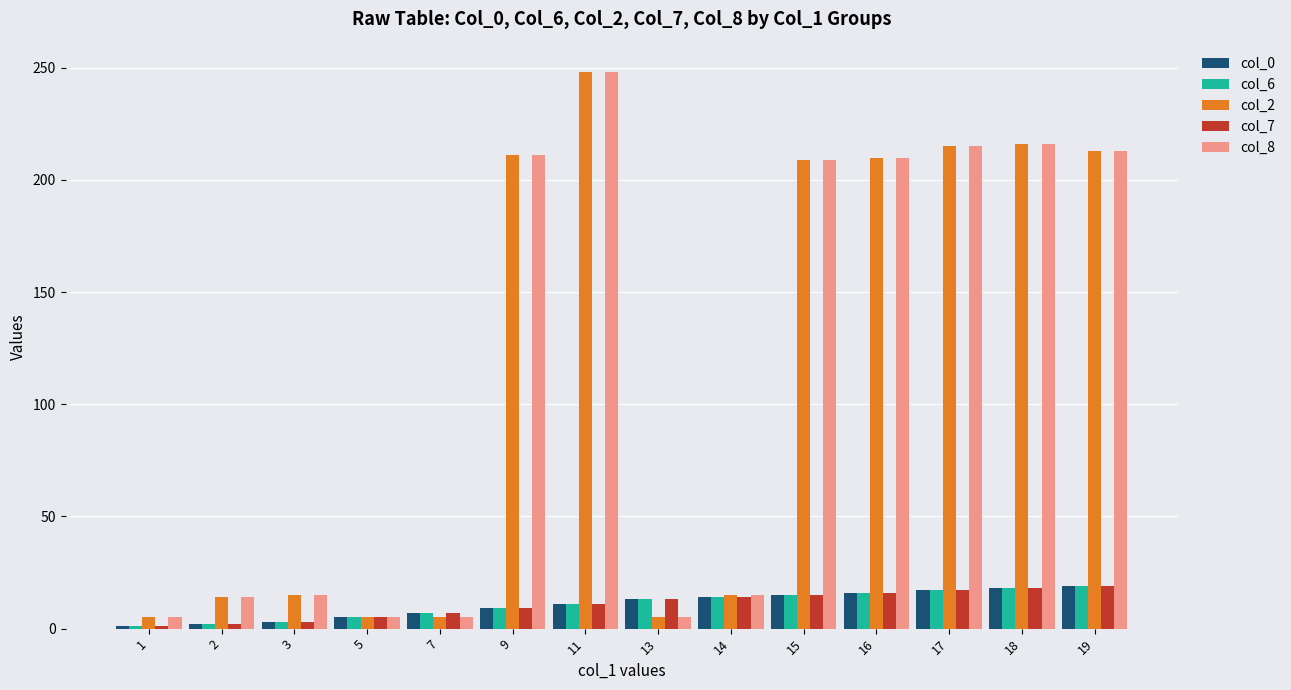

Which label corresponds to the largest value in the chart?

11